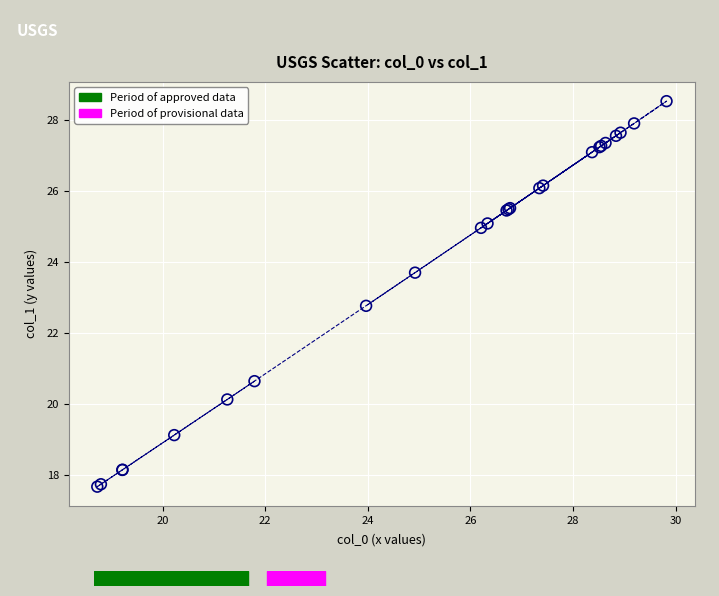

What Y value in the scatter plot is closest to 23?

22.8